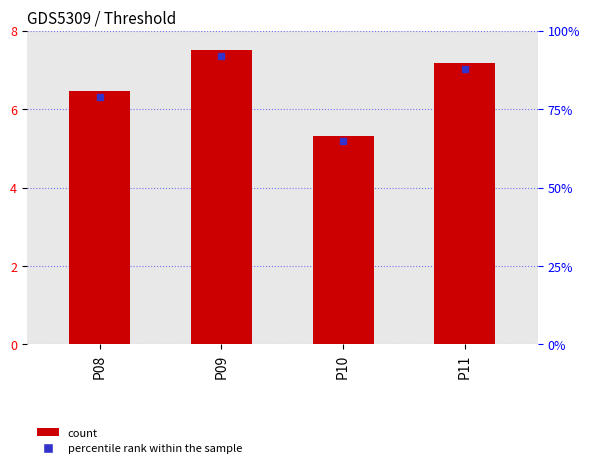

Between P09 and P10, which is larger?

P09